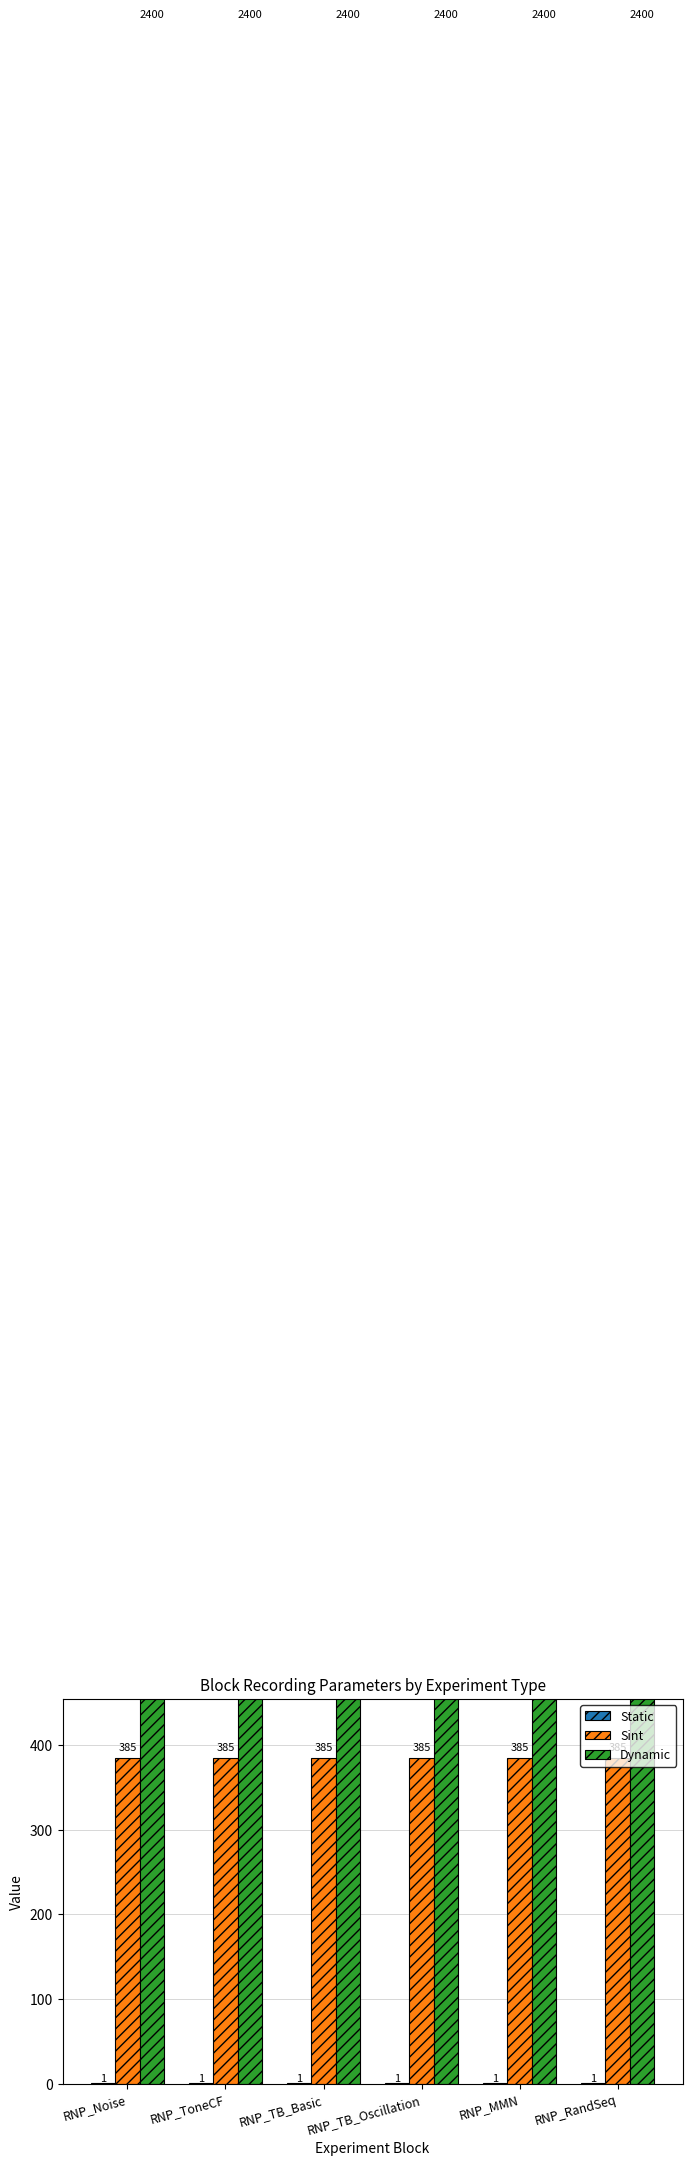

Which series has the largest total across all categories?

Dynamic